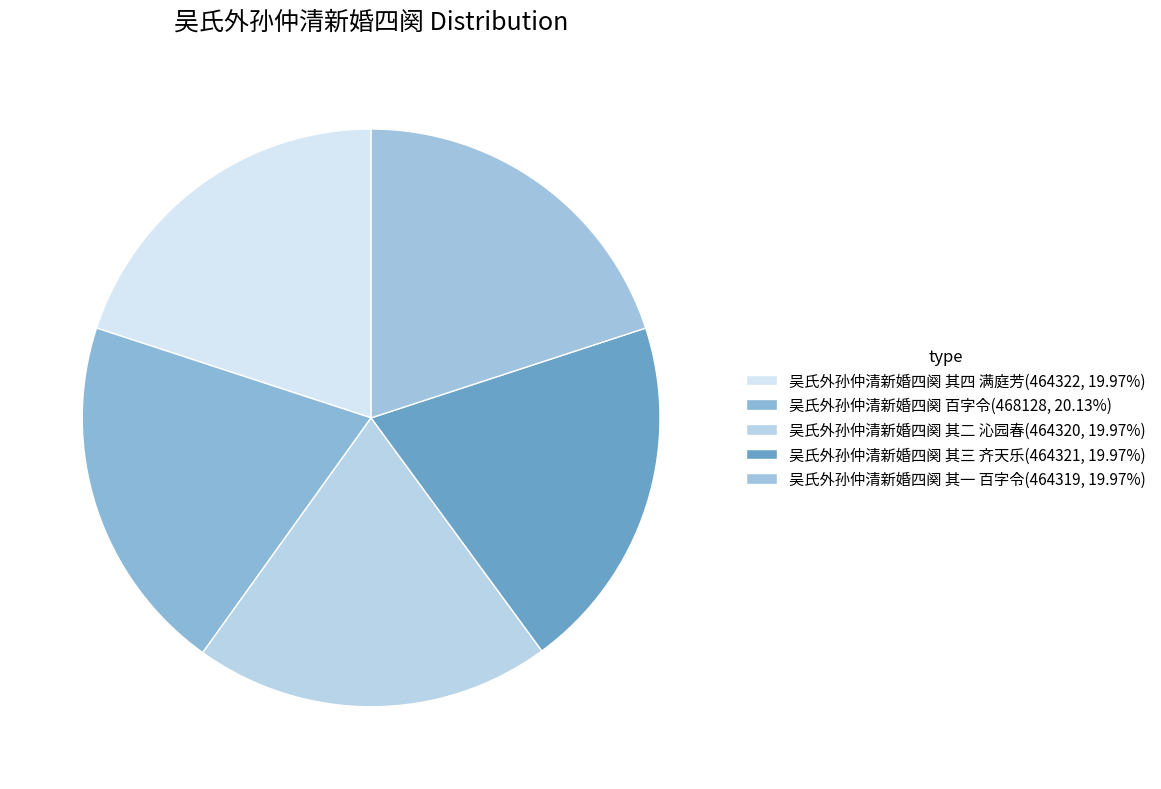

Which slice is the largest?

吴氏外孙仲清新婚四阕 百字令